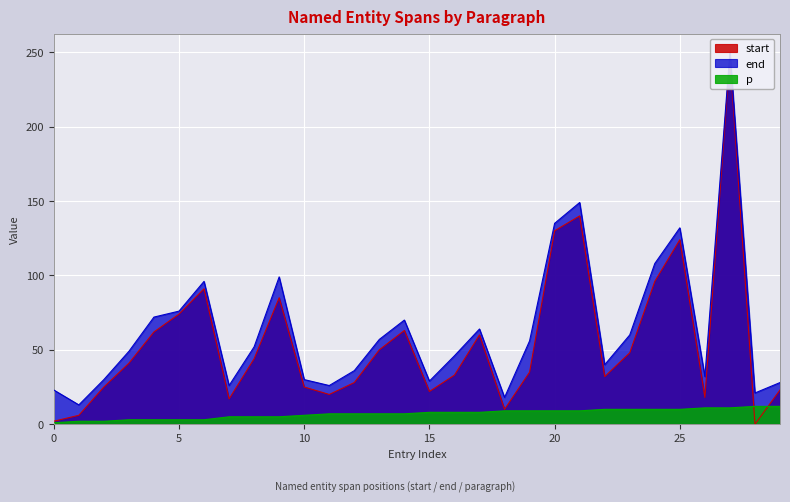

Is it true that start equals 41 at 3?

True